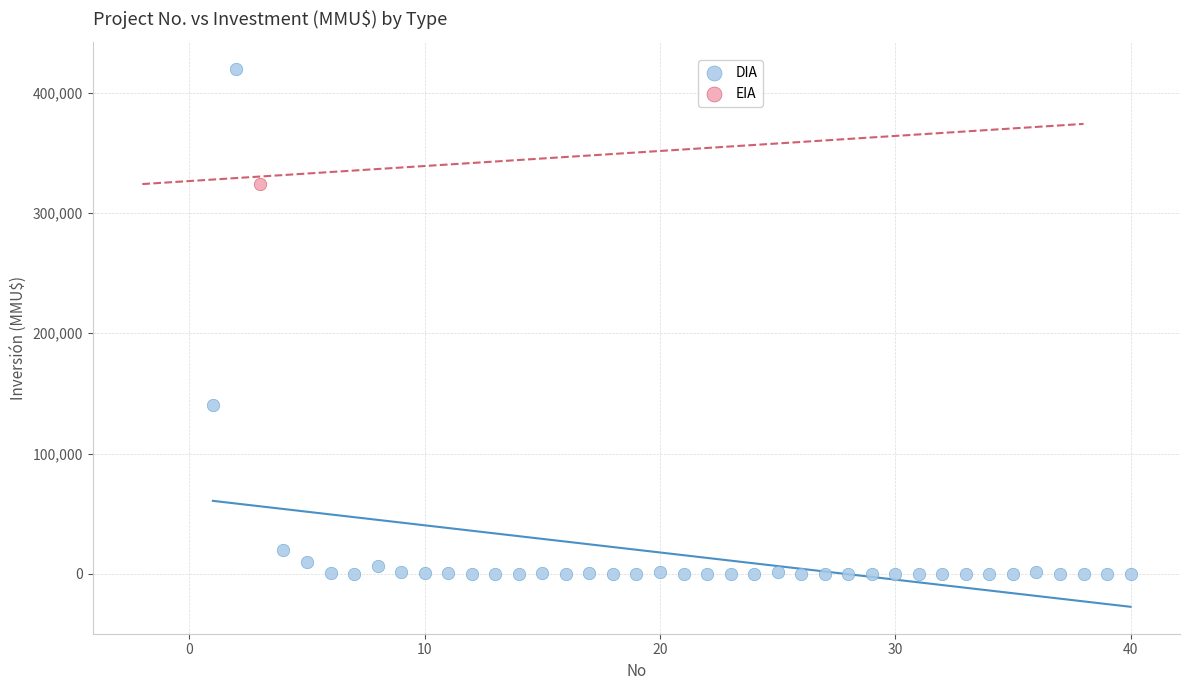

What are all the series names shown in the legend?

DIA, EIA